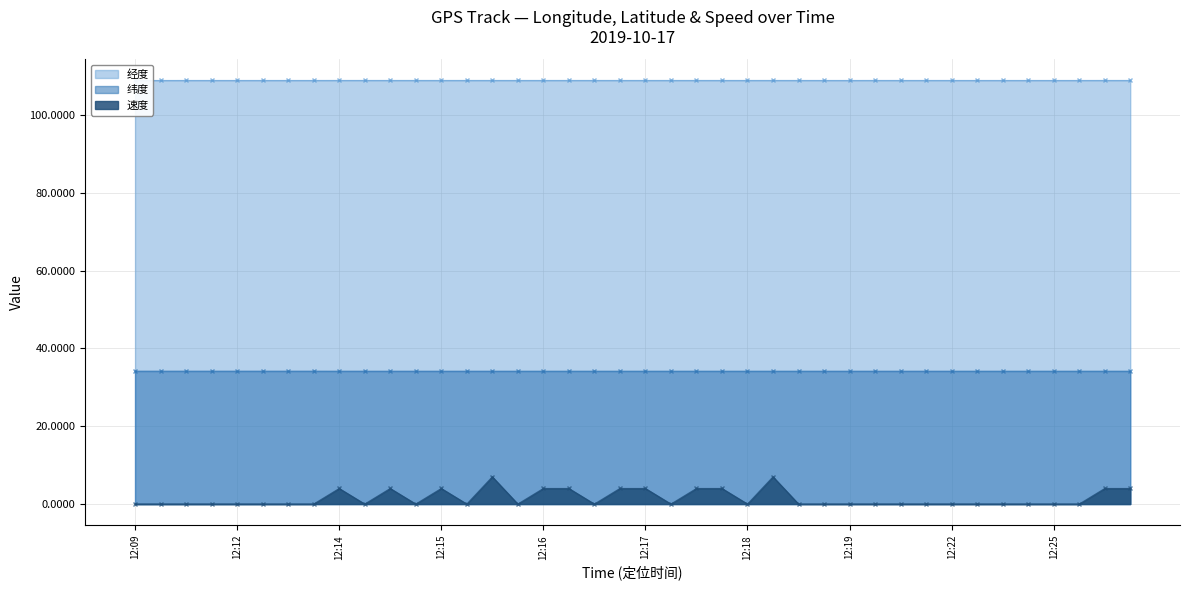

How many lines are shown in the chart?

3